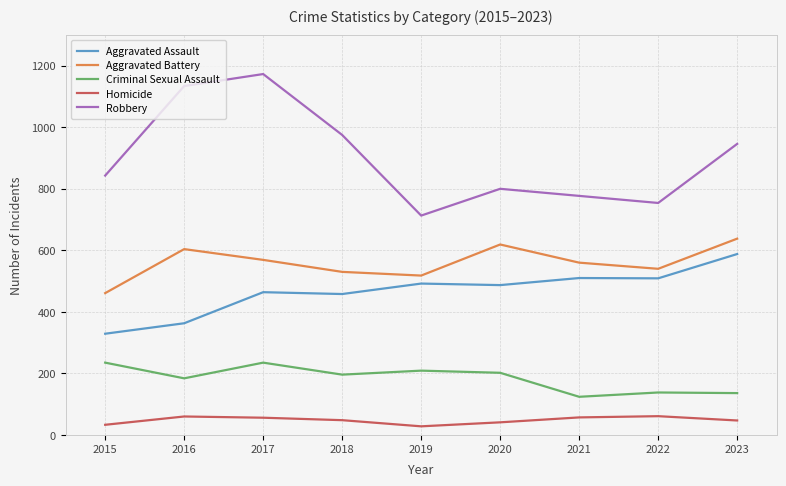

True or false: Robbery has a value of 843 at 2015.

True